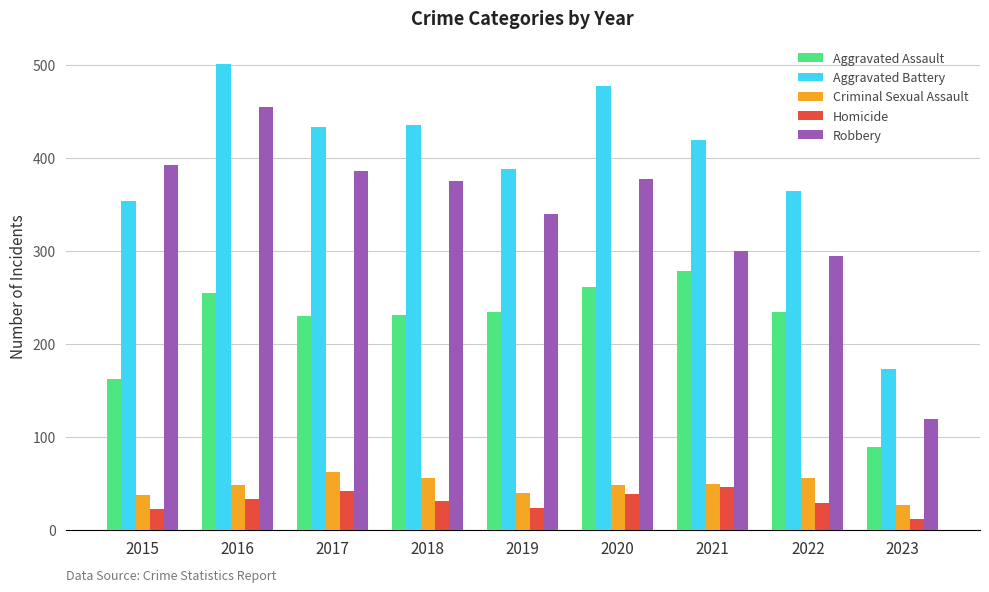

Where does the Robbery series first go above 375?

2015